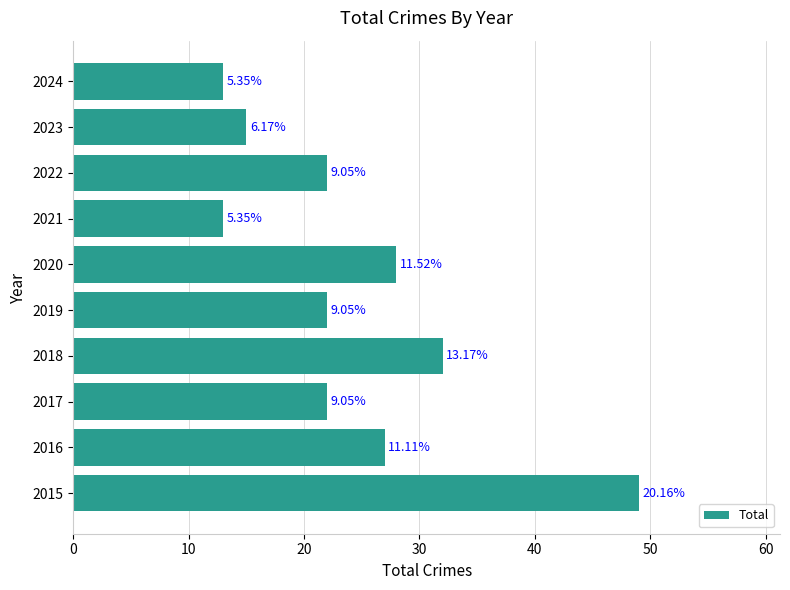

What is the average value?

24